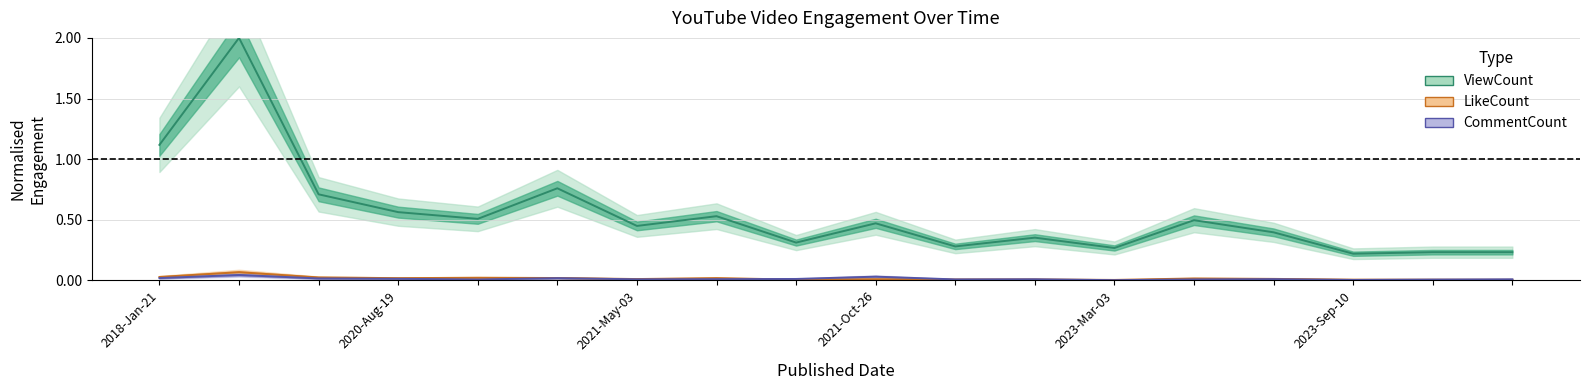

True or false: LikeCount has more than 2 points higher than both neighbors.

True